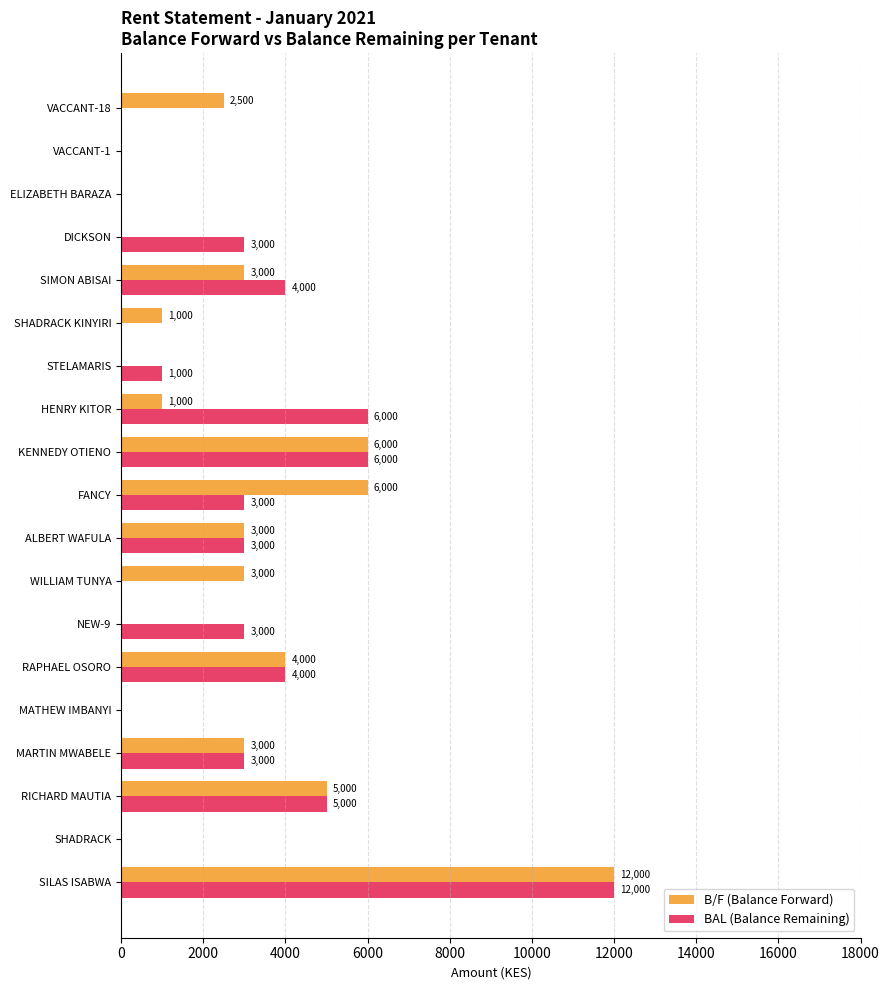

What is the maximum value for BAL (Balance Remaining)?

12000